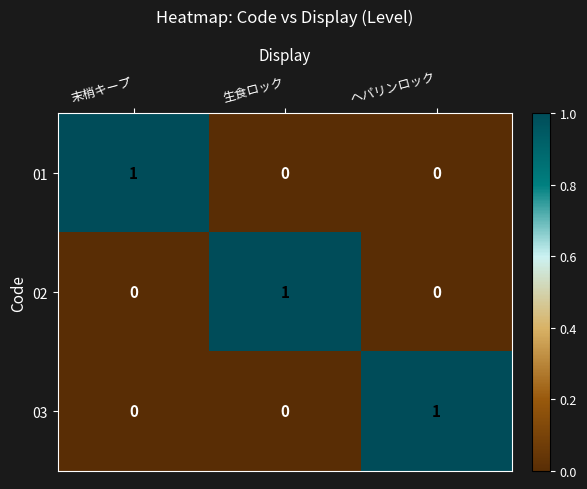

At how many categories does at least one series exceed 0?

3